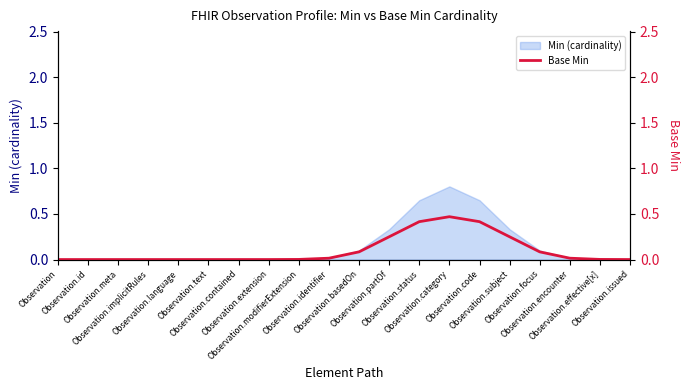

At which category does the chart reach its minimum across all series?

Observation